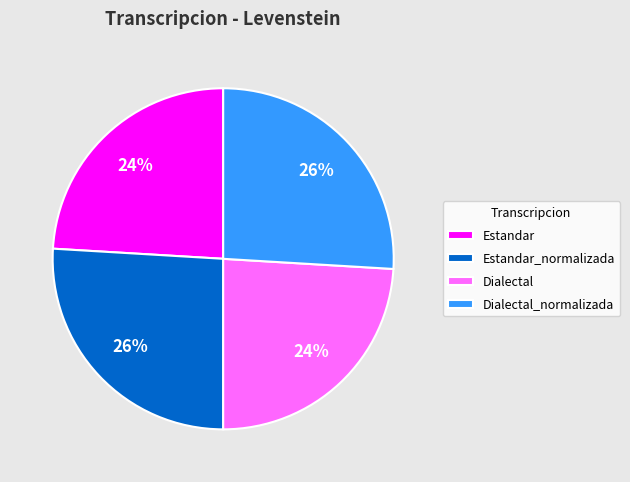

Do Dialectal and Estandar together represent more than half of the pie?

No